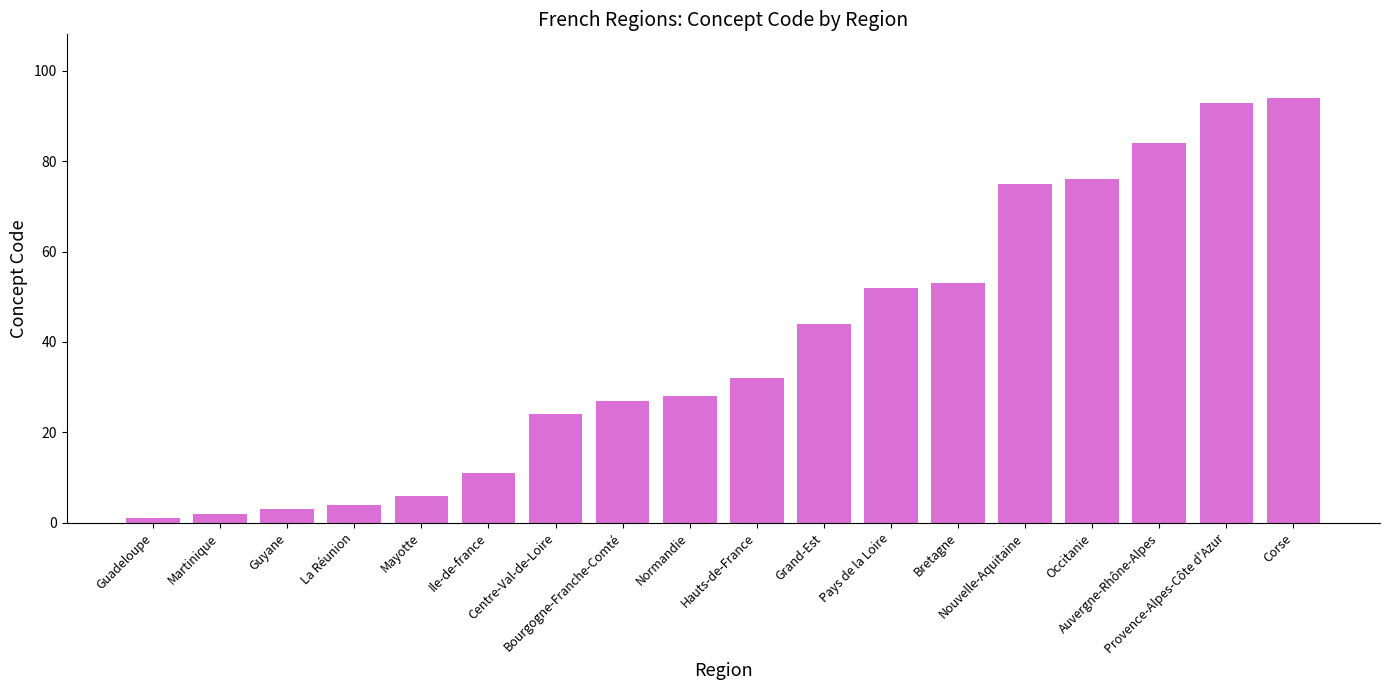

List the labels in order of value, largest first.

Corse, Provence-Alpes-Côte d'Azur, Auvergne-Rhône-Alpes, Occitanie, Nouvelle-Aquitaine, Bretagne, Pays de la Loire, Grand-Est, Hauts-de-France, Normandie, Bourgogne-Franche-Comté, Centre-Val-de-Loire, Ile-de-france, Mayotte, La Réunion, Guyane, Martinique, Guadeloupe